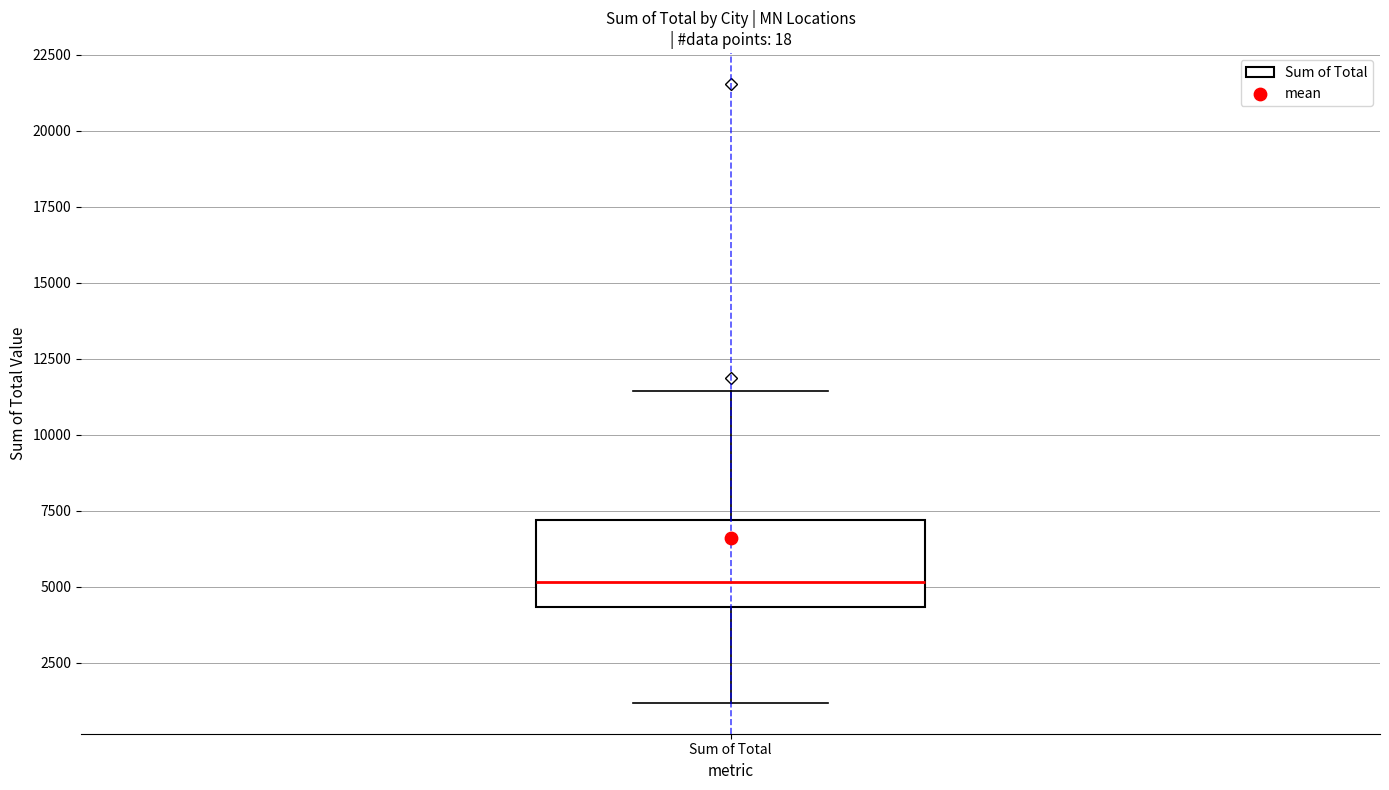

Transcribe this box plot: give where the median line is, the range the box spans, and where the two whiskers end, as read against the y-axis. The values are not printed on the chart, so give them approximately, as read against the axis.

median 5000, box 4500 to 7000, whiskers 1000 to 11500